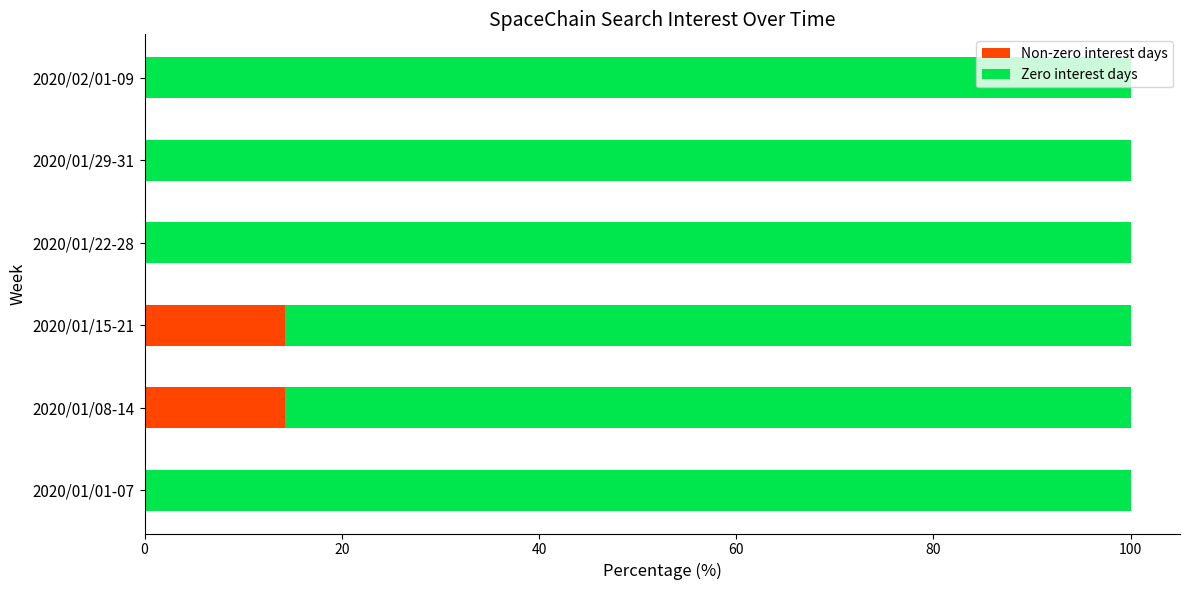

The Non-zero interest days series shows -9.2 at 2020/01/29-31. True or false?

False